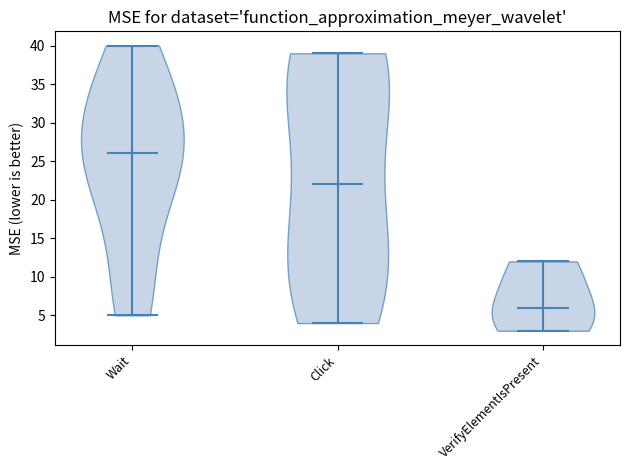

Reading left to right, read every violin against the y-axis: where its median line is, and the lowest and highest points it reaches. The values are not printed on the chart, so give them approximately, as read against the axis.

Wait: median line 26, lowest point 5, highest point 40
Click: median line 22, lowest point 4, highest point 39
VerifyElementIsPresent: median line 6, lowest point 3, highest point 12